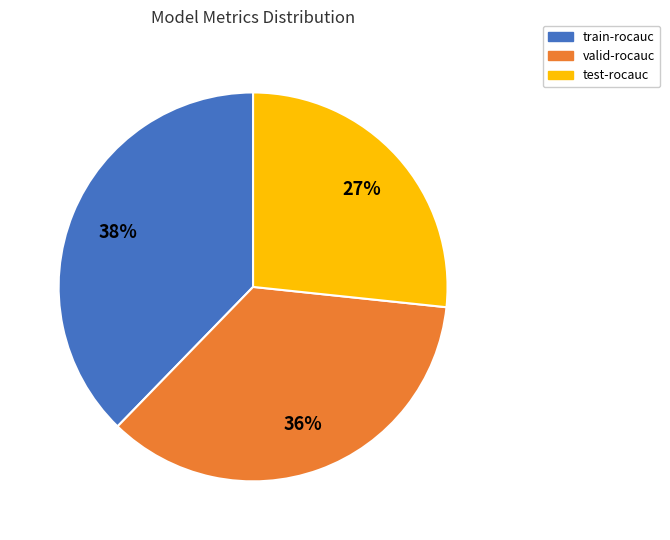

To the nearest percent, what is the difference between the largest and smallest slice percentages?

11%